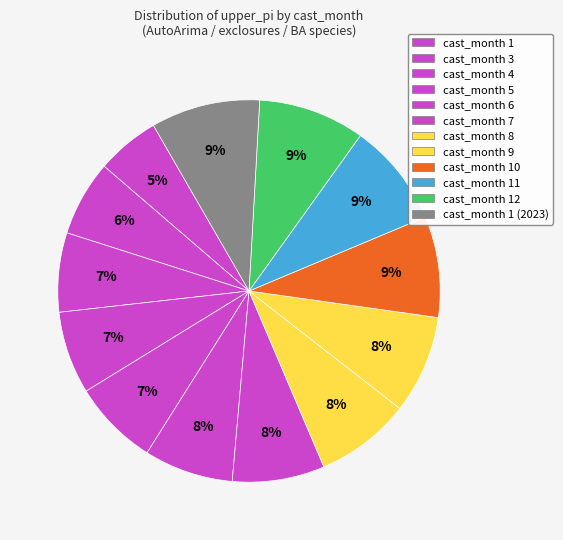

How many segments does this pie chart have?

13